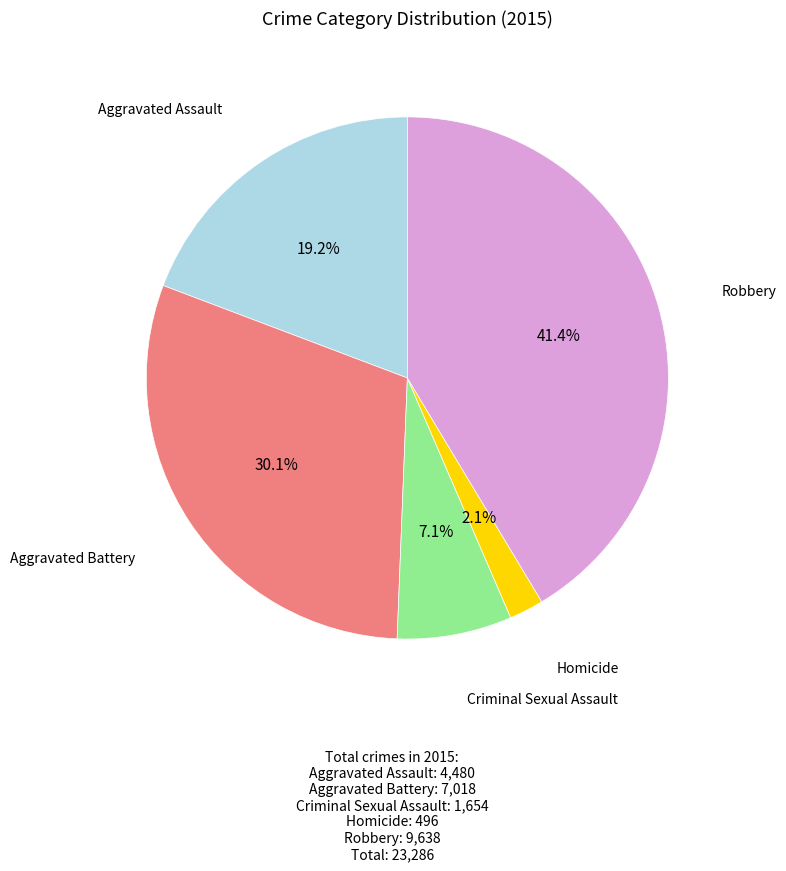

Is there a majority slice in this chart?

No